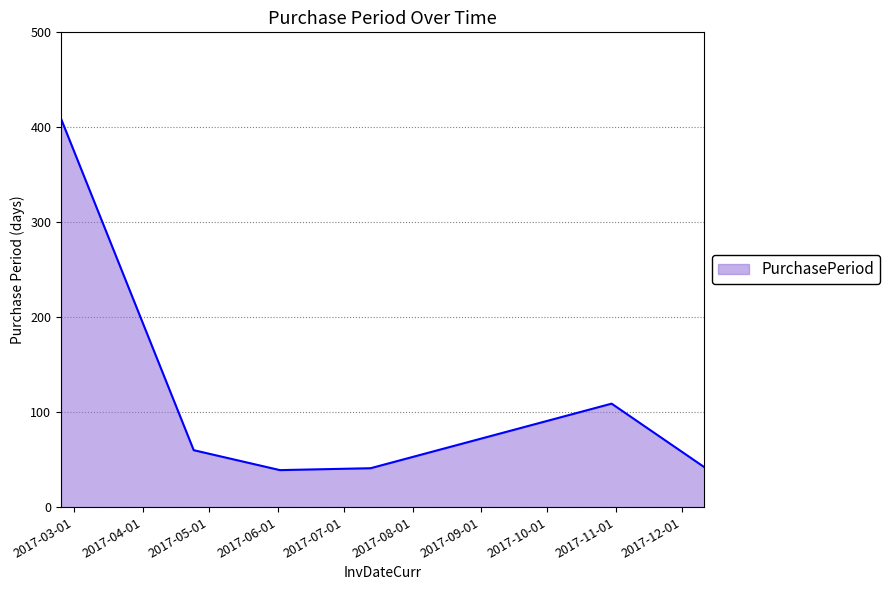

What is the difference between the maximum and minimum values?

370